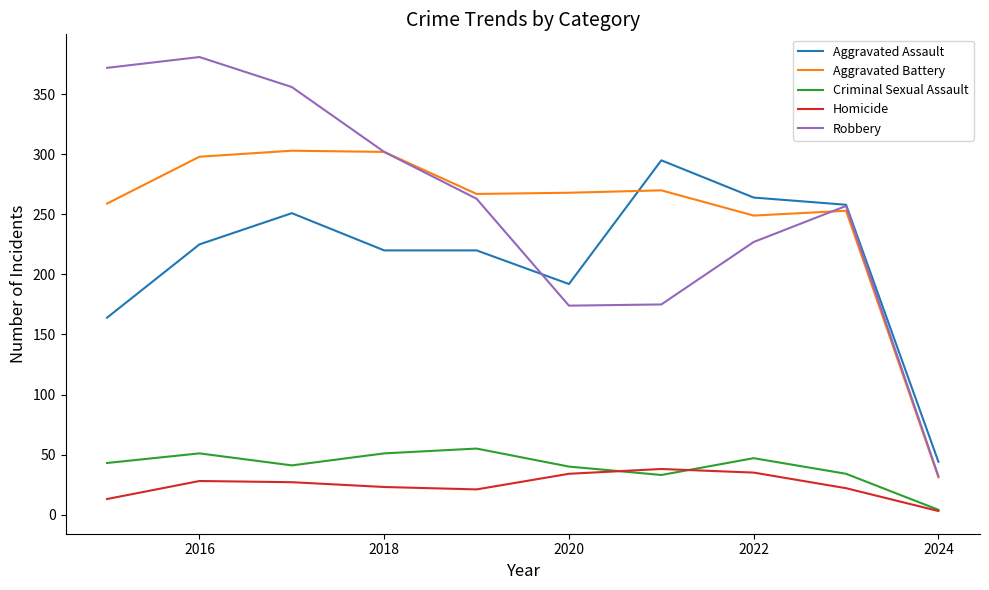

True or false: Aggravated Battery and Homicide intersect in this chart.

False